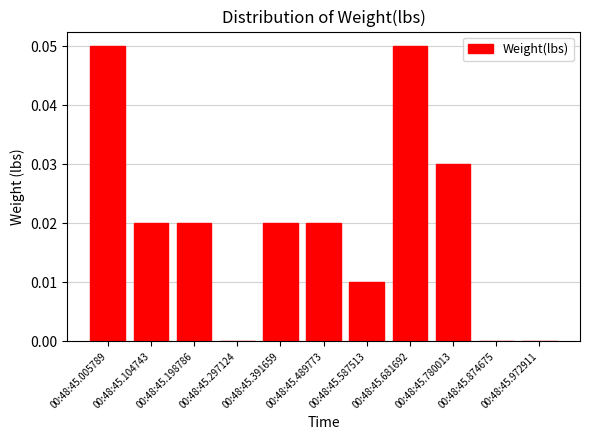

The chart shows a value of 0.0 at 00:48:45.780013. True or false?

True